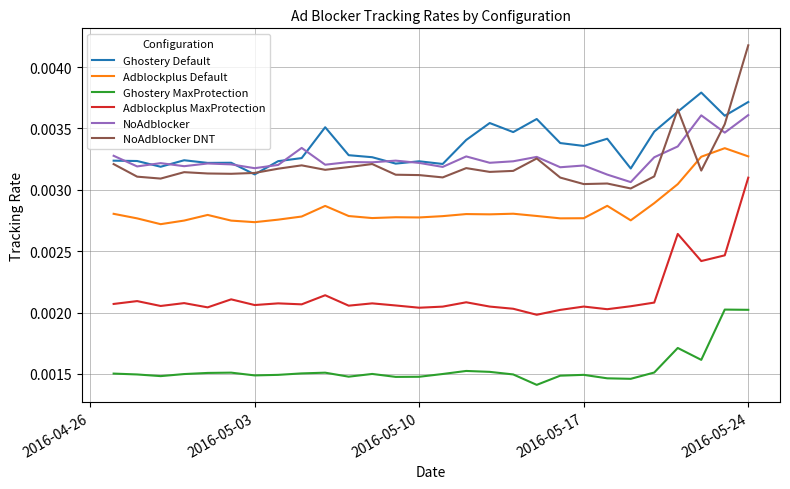

True or false: Ghostery MaxProtection and NoAdblocker cross at least once.

False